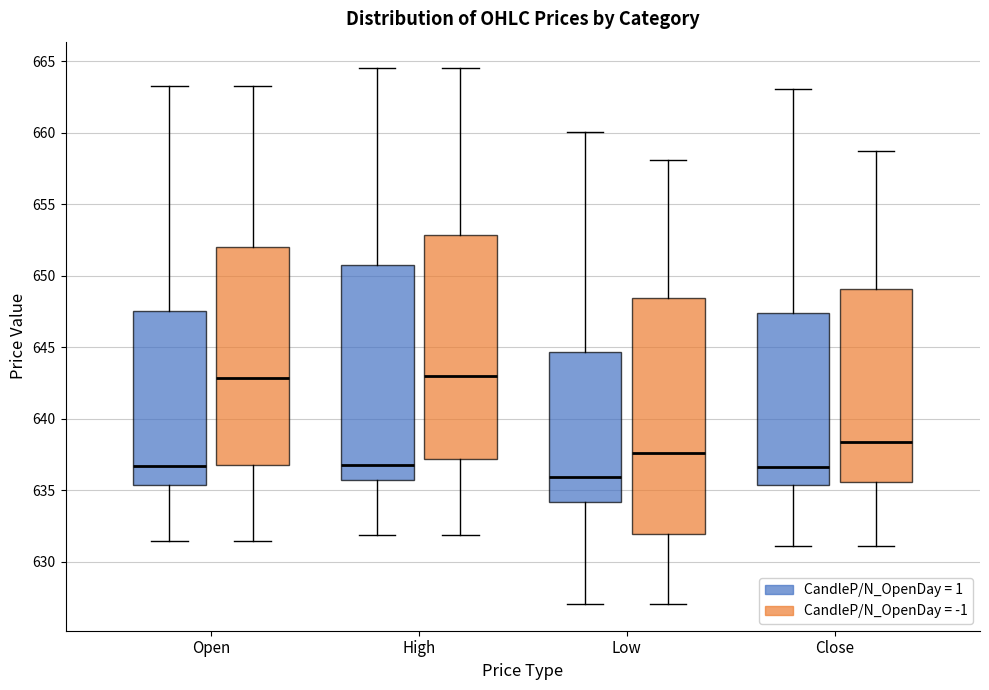

Reading left to right, transcribe this box plot: for each box, give where its median line is, the range the box spans, and where its two whiskers end, as read against the y-axis. The values are not printed on the chart, so give them approximately, as read against the axis.

Open (CandleP/N_OpenDay = 1): median 636.5, box 635.5 to 647.5, whiskers 631.5 to 663.5
Open (CandleP/N_OpenDay = -1): median 643.0, box 637.0 to 652.0, whiskers 631.5 to 663.5
High (CandleP/N_OpenDay = 1): median 637.0, box 636.0 to 651.0, whiskers 632.0 to 664.5
High (CandleP/N_OpenDay = -1): median 643.0, box 637.0 to 653.0, whiskers 632.0 to 664.5
Low (CandleP/N_OpenDay = 1): median 636.0, box 634.0 to 644.5, whiskers 627.0 to 660.0
Low (CandleP/N_OpenDay = -1): median 637.5, box 632.0 to 648.5, whiskers 627.0 to 658.0
Close (CandleP/N_OpenDay = 1): median 636.5, box 635.5 to 647.5, whiskers 631.0 to 663.0
Close (CandleP/N_OpenDay = -1): median 638.5, box 635.5 to 649.0, whiskers 631.0 to 659.0